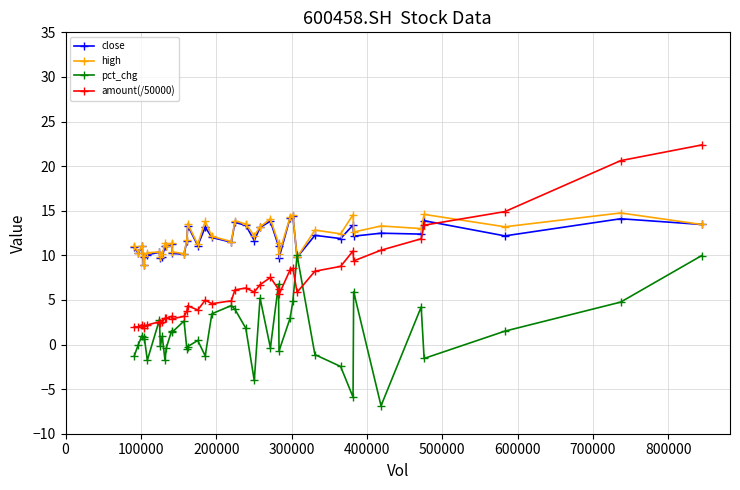

Which series has the largest range (max minus min)?

amount(/50000)